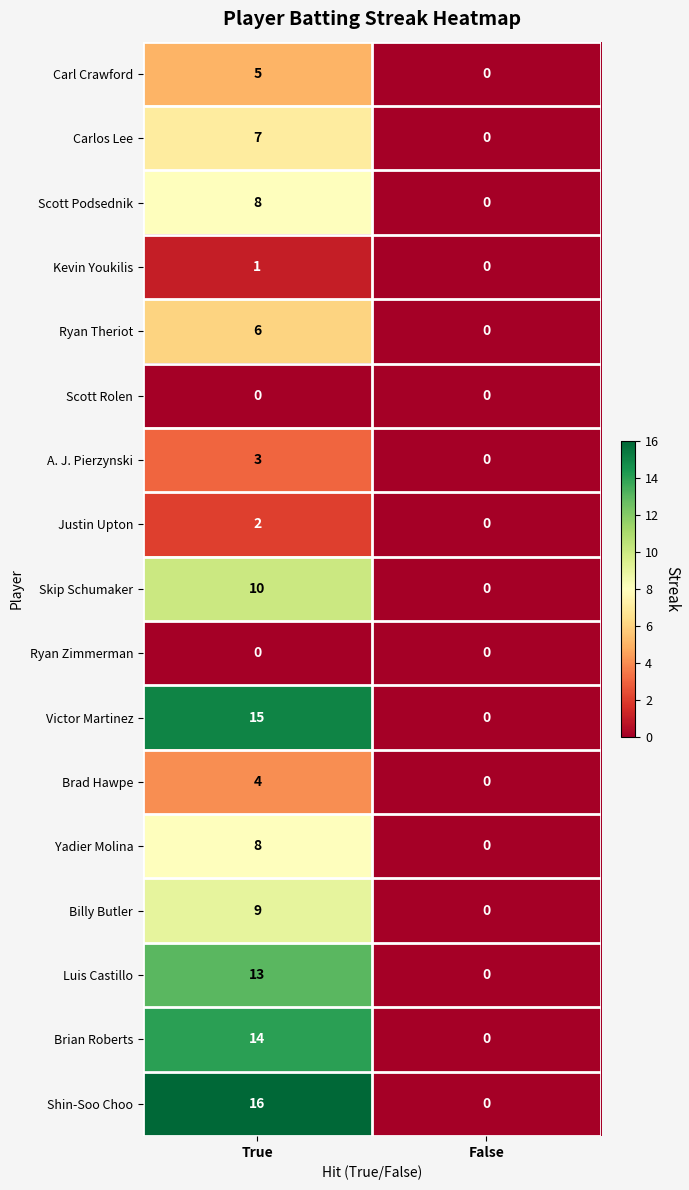

What value does the Yadier Molina series have at True?

8